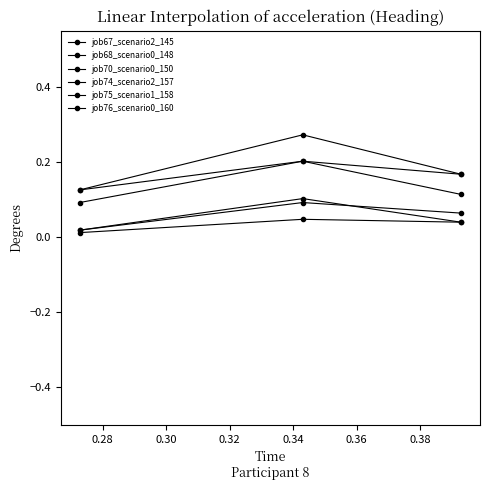

What is the sum of all job67_scenario2_145 values?

0.5